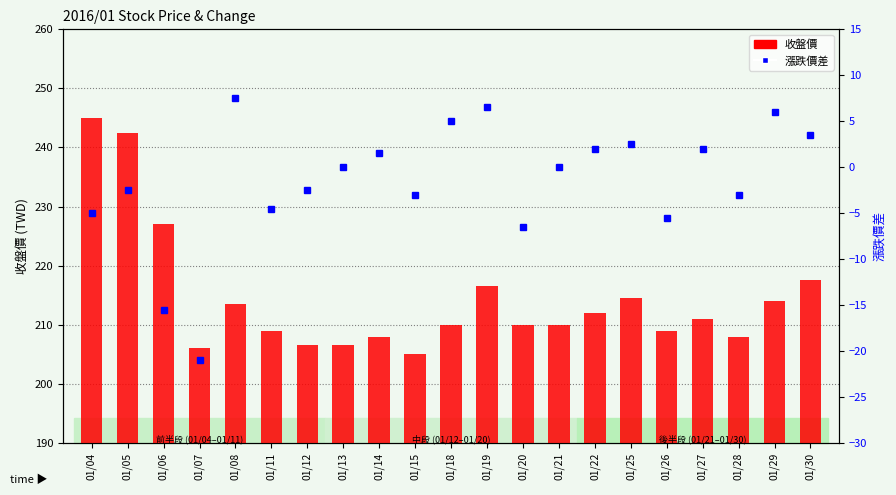

What is the minimum value shown in the chart?

-21.0